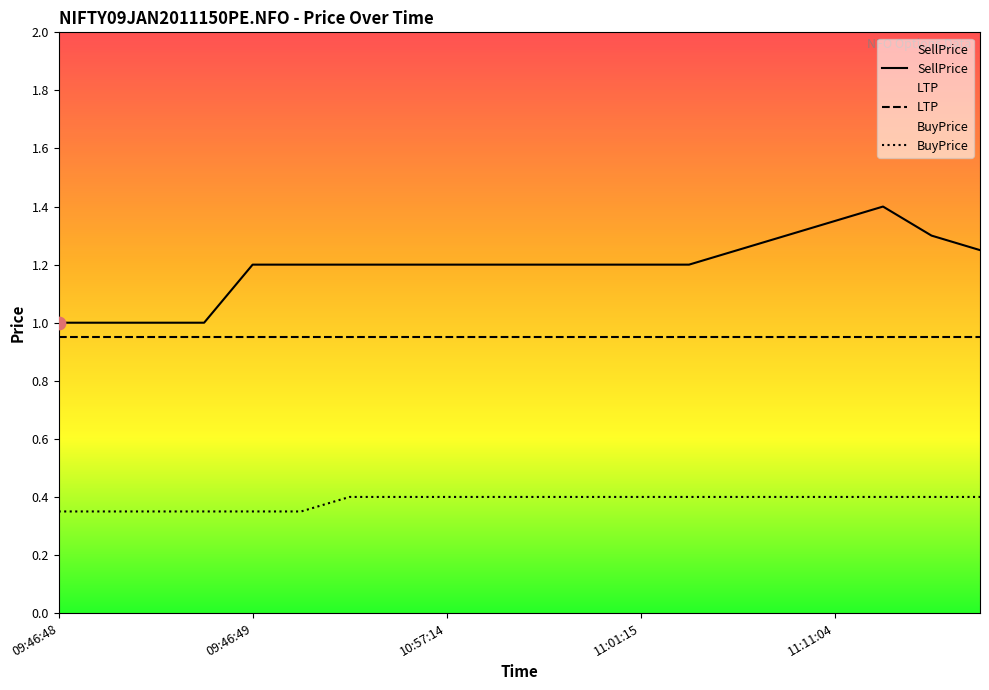

Which series contains the lowest Y value?

BuyPrice